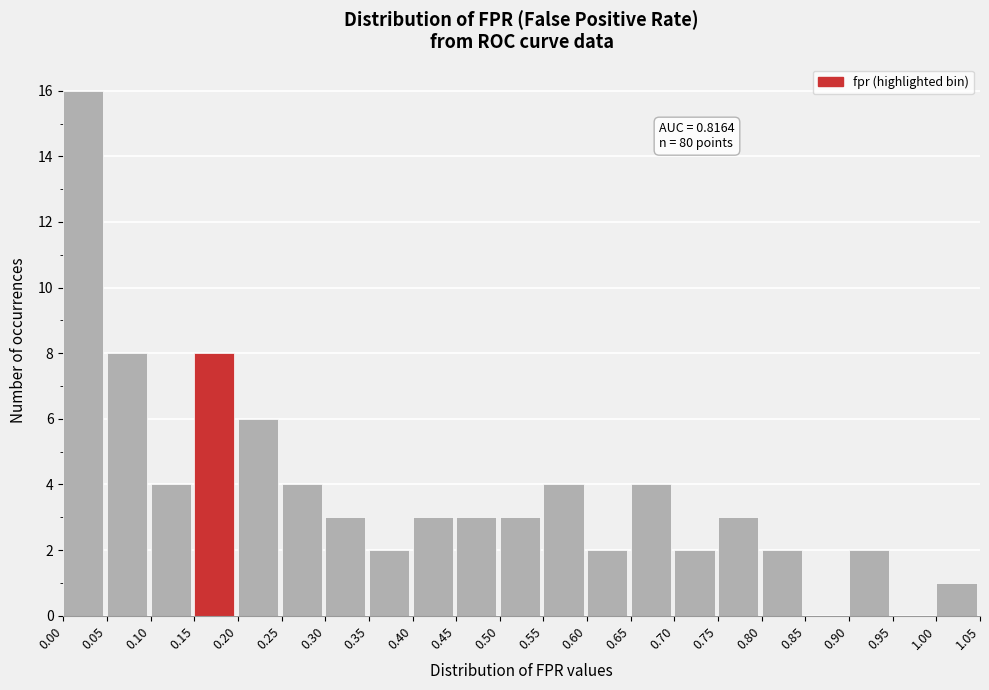

Which range on the x-axis has the tallest bar?

0.00 to 0.05